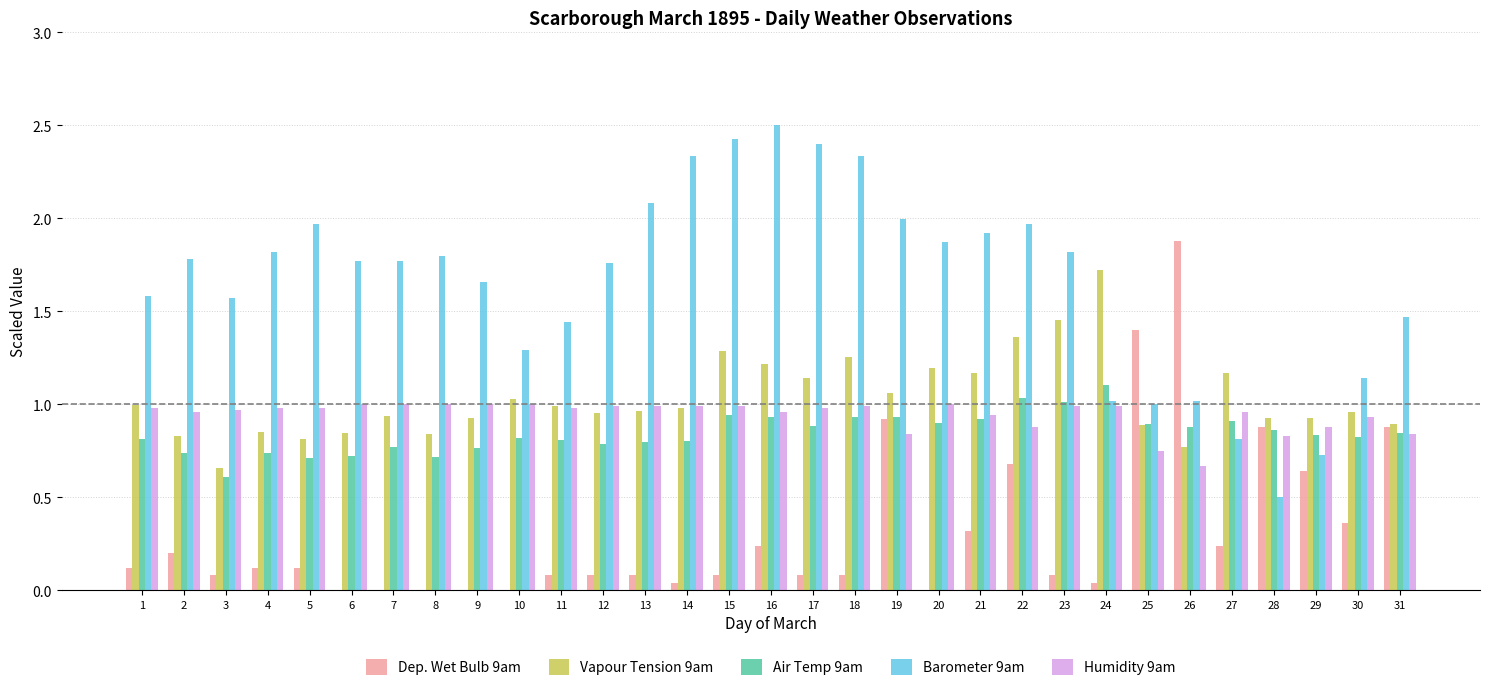

True or false: Humidity 9am has a value of 1.5 at 19.

False